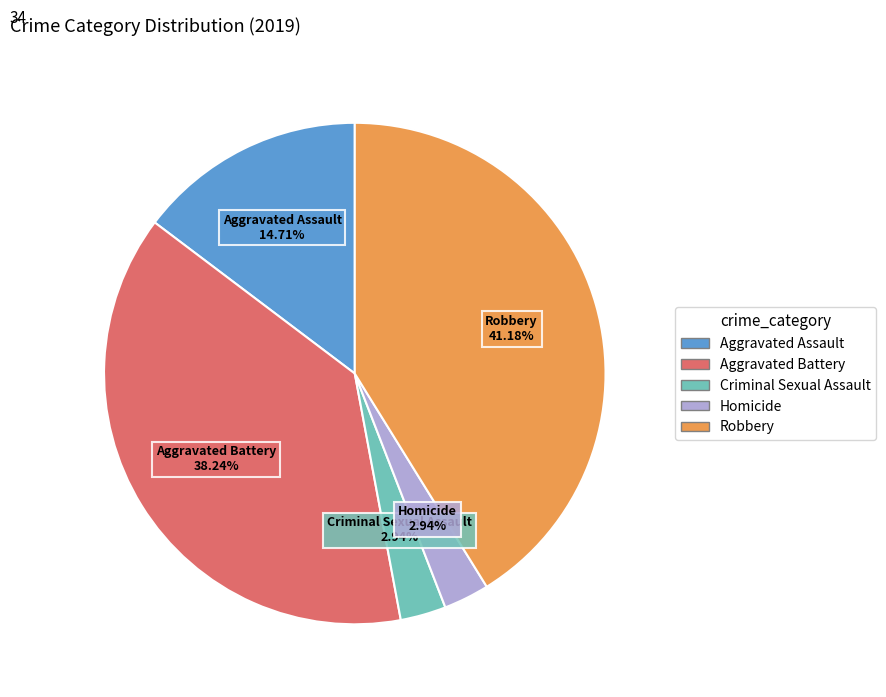

Does any single category account for the majority?

No